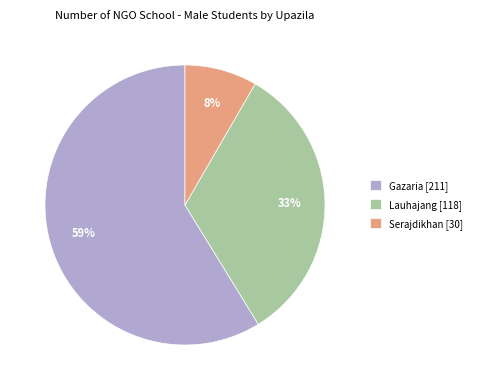

What is the majority slice?

Gazaria [211]